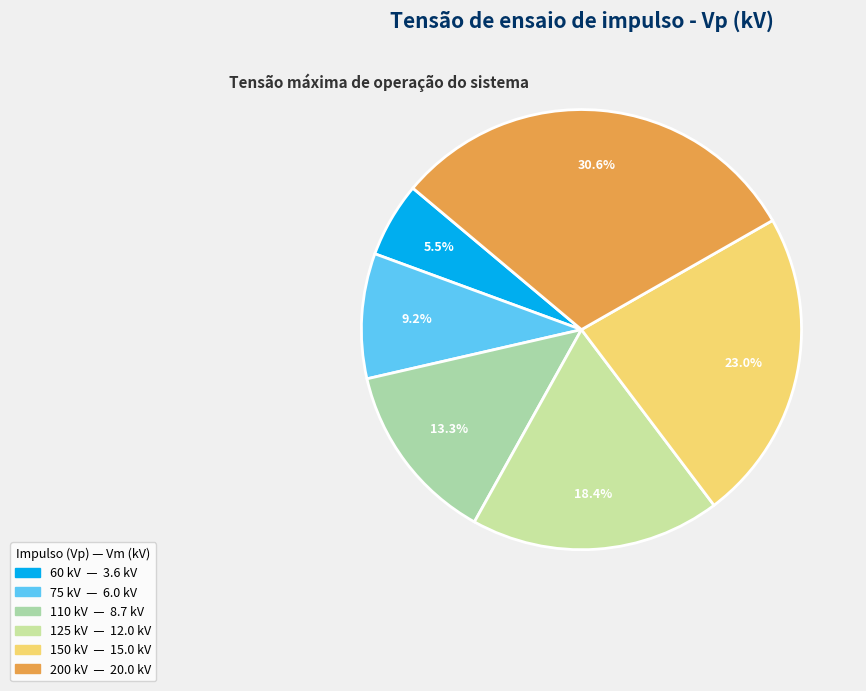

Is it true that 200 kV is 22% of the pie?

False